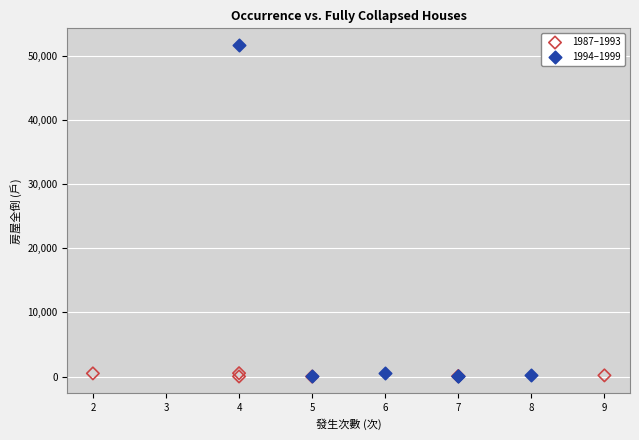

Which series contains the highest Y value?

1994–1999